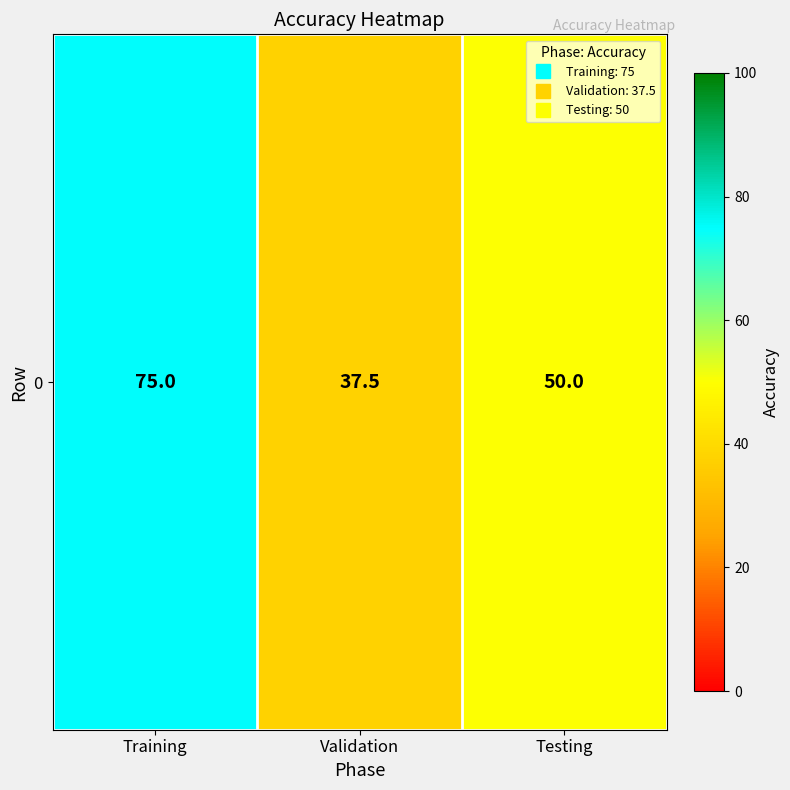

What is the average value?

54.2